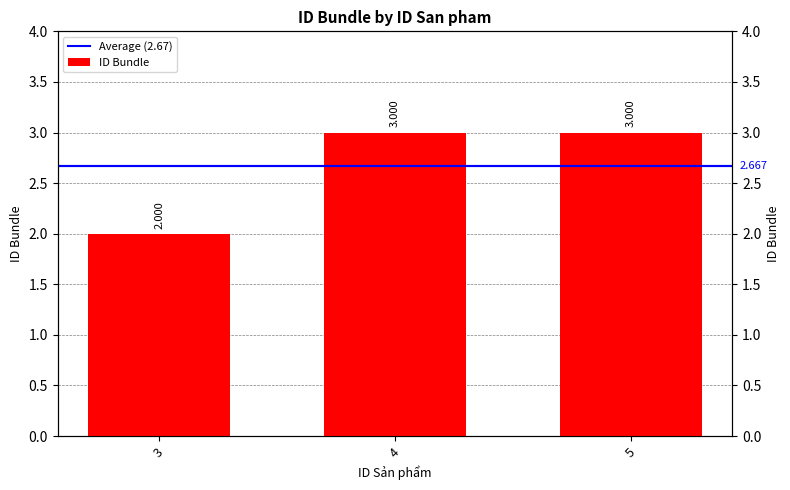

The chart shows a value of 3 at 5. True or false?

True